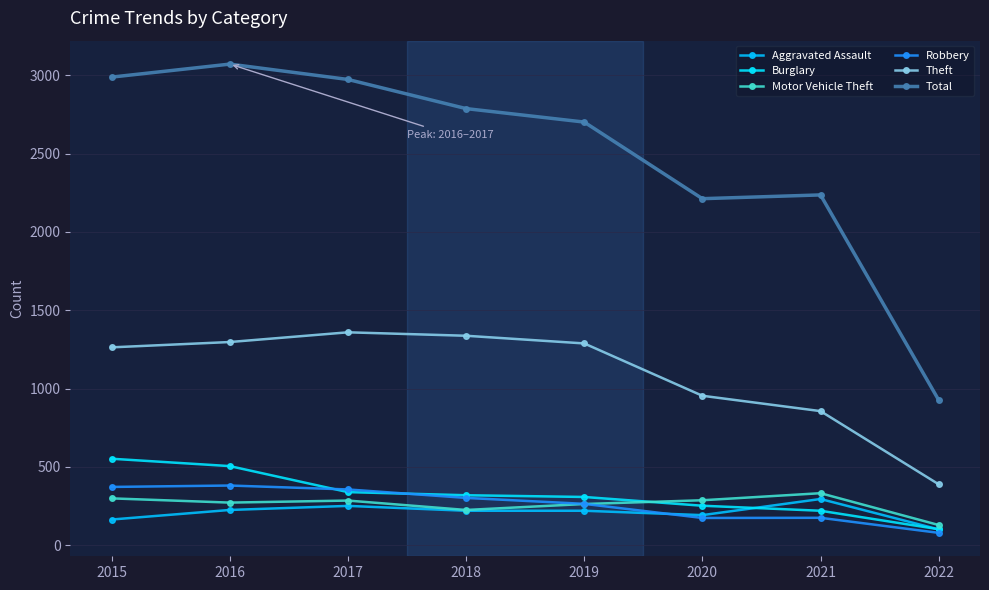

How many lines are shown in the chart?

6